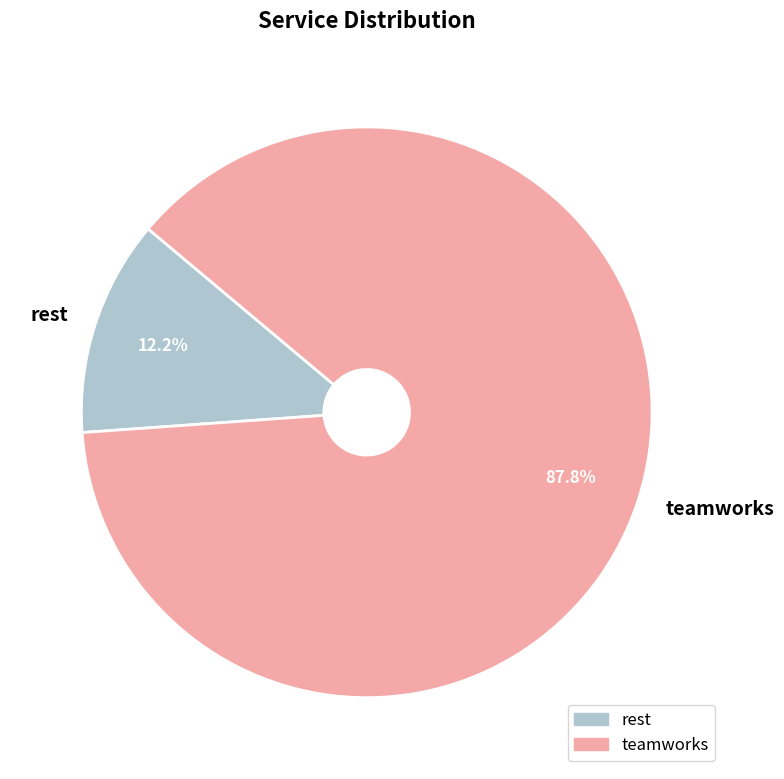

To the nearest percent, what portion does teamworks represent?

88%